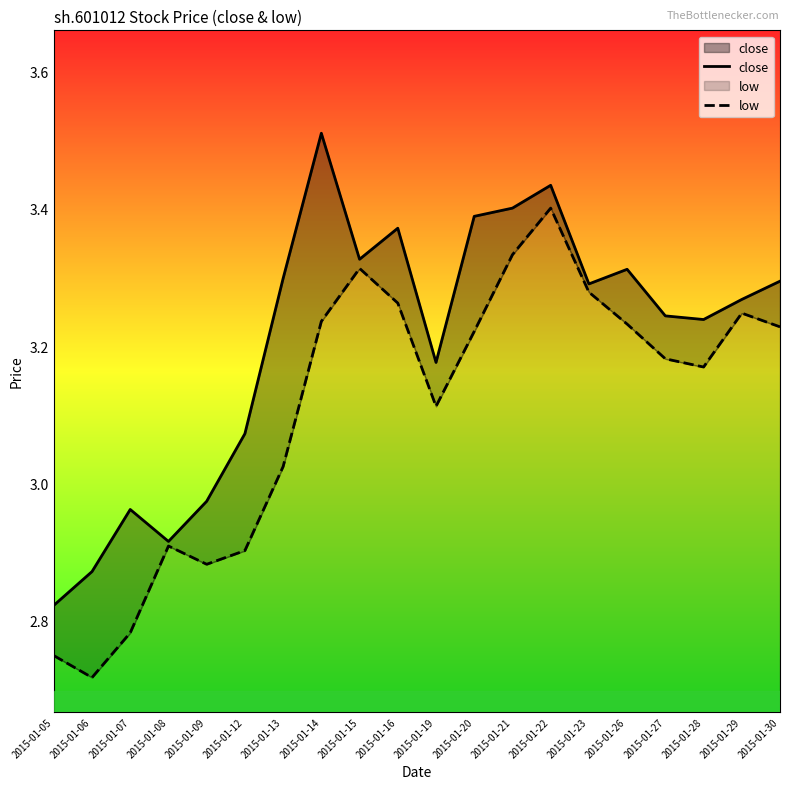

True or false: close and low intersect in this chart.

False